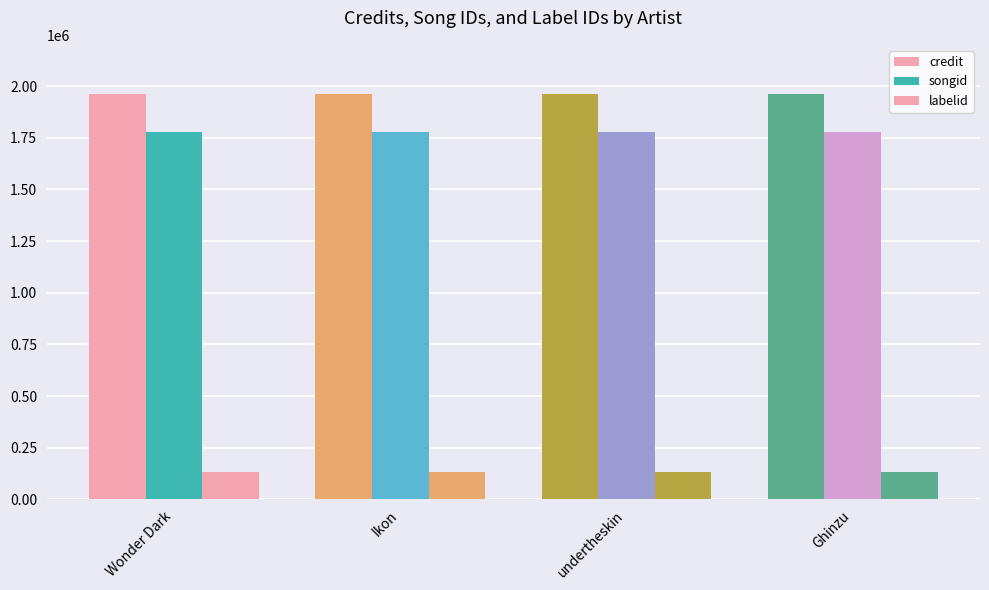

At which category is the sum across all series the highest?

Wonder Dark